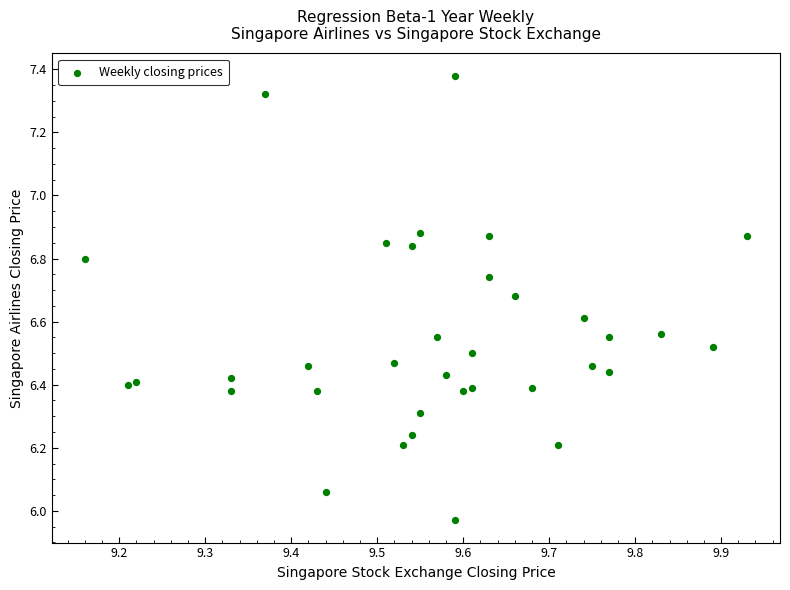

What is the range of Y values (max minus min)?

1.4